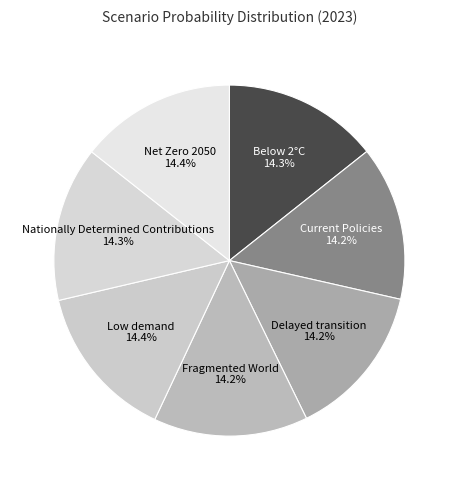

Rank the categories by value from highest to lowest.

Low demand, Net Zero 2050, Below 2°C, Nationally Determined Contributions, Current Policies, Delayed transition, Fragmented World